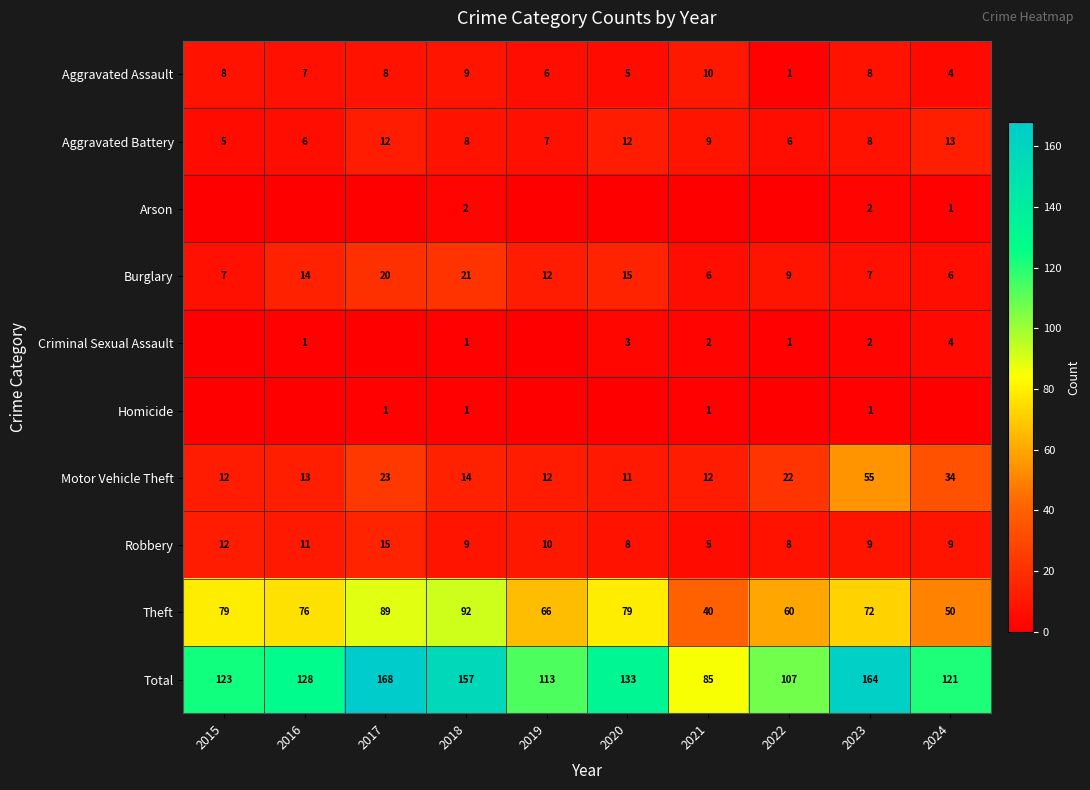

At which category does the chart reach its minimum across all series?

2015